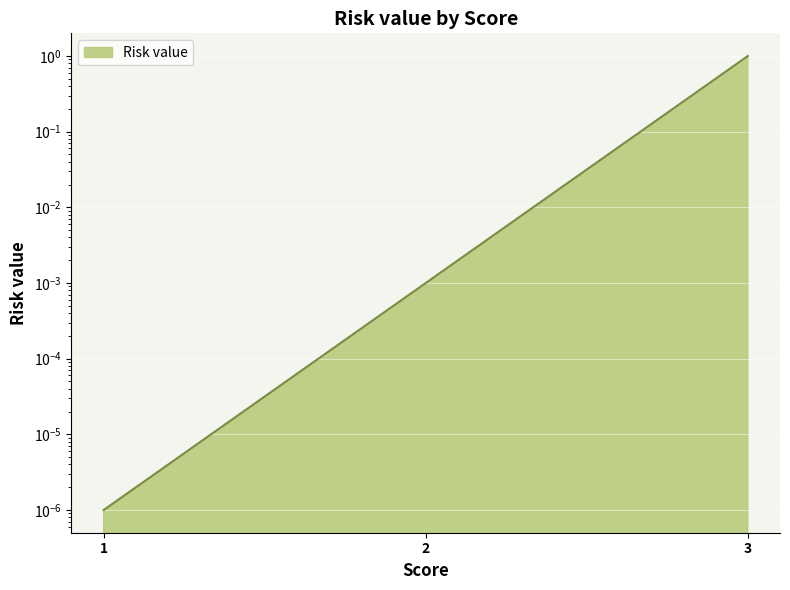

Which category has the lowest value across all series?

1